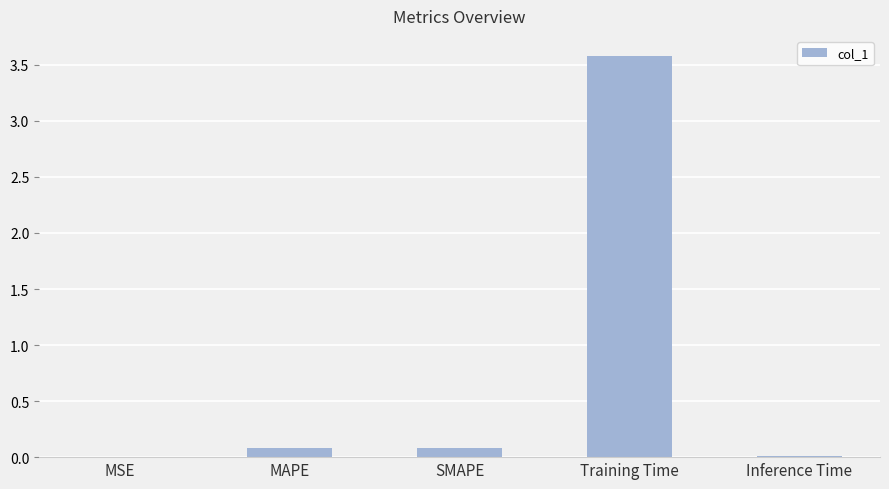

Are the bars grouped side by side (vs. stacked)?

No